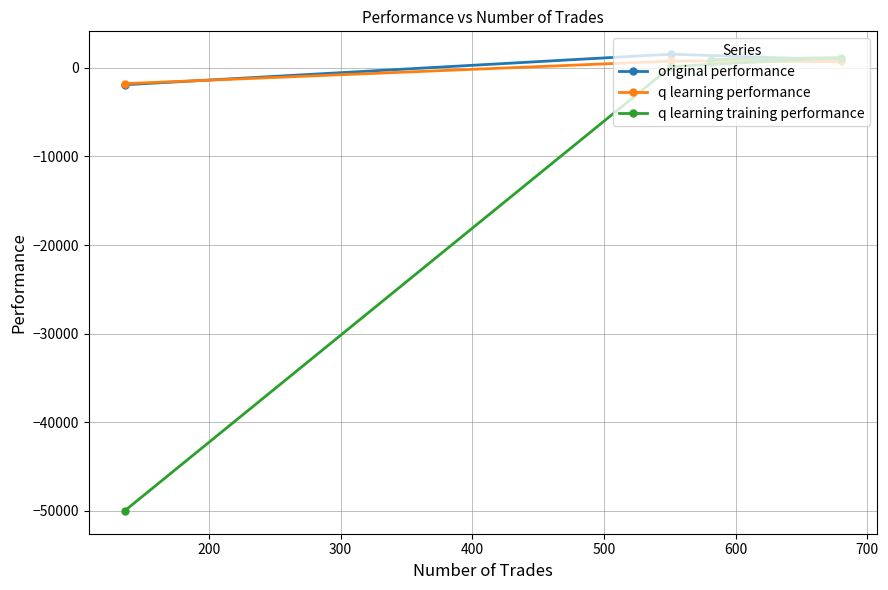

How many distinct data groups are displayed?

3